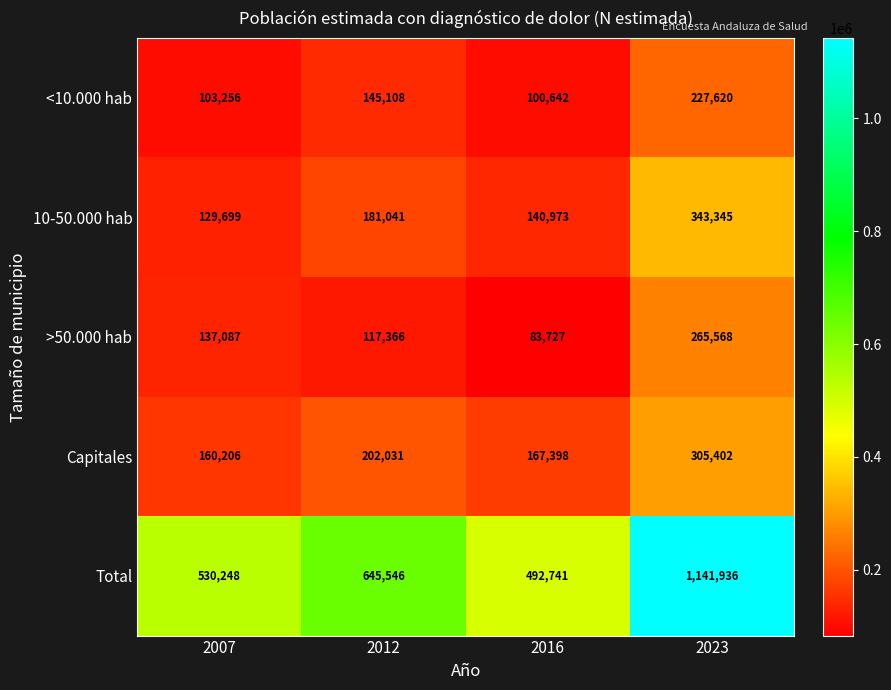

Between 2007 and 2016, which series saw the biggest shift?

>50.000 hab